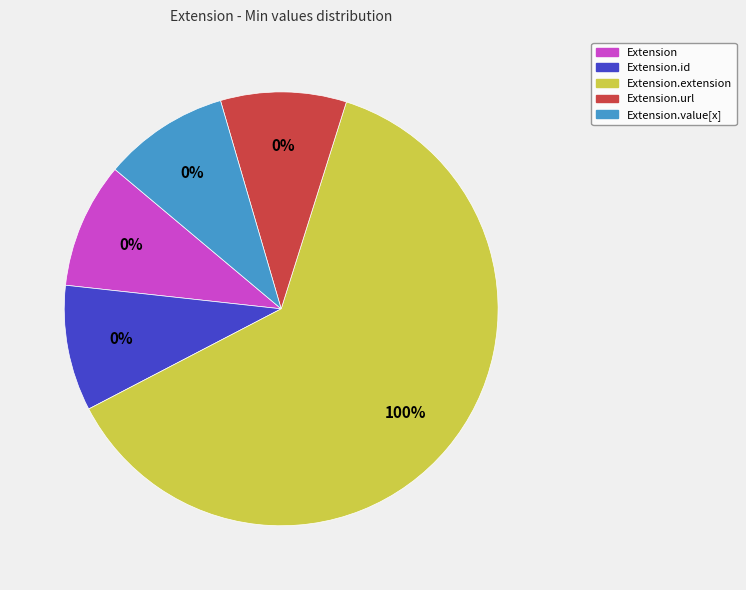

Does Extension.extension represent more than half of the total?

Yes